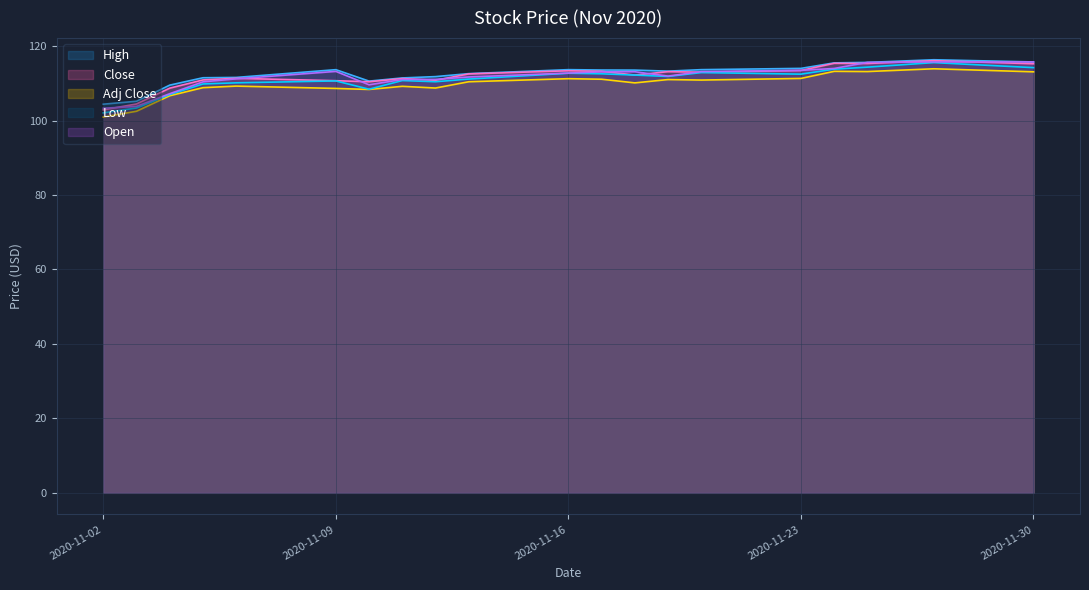

What value does the Close series have at 2020-11-04?

108.7